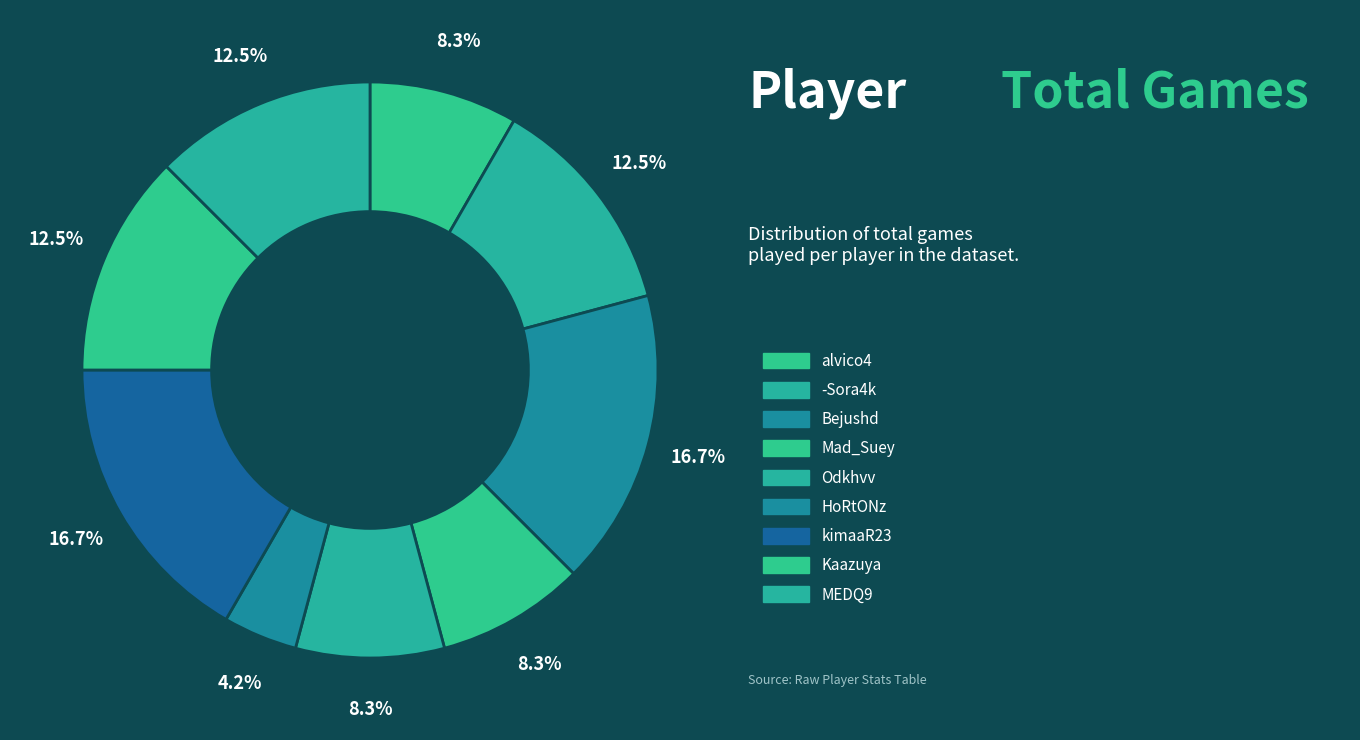

How many segments does this pie chart have?

9